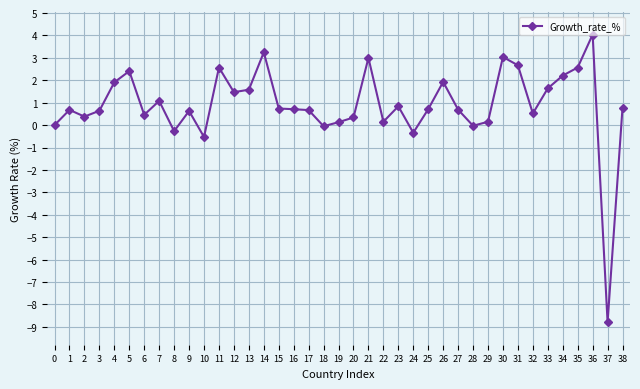

What is the change in value from 12 to 37?

-10.3